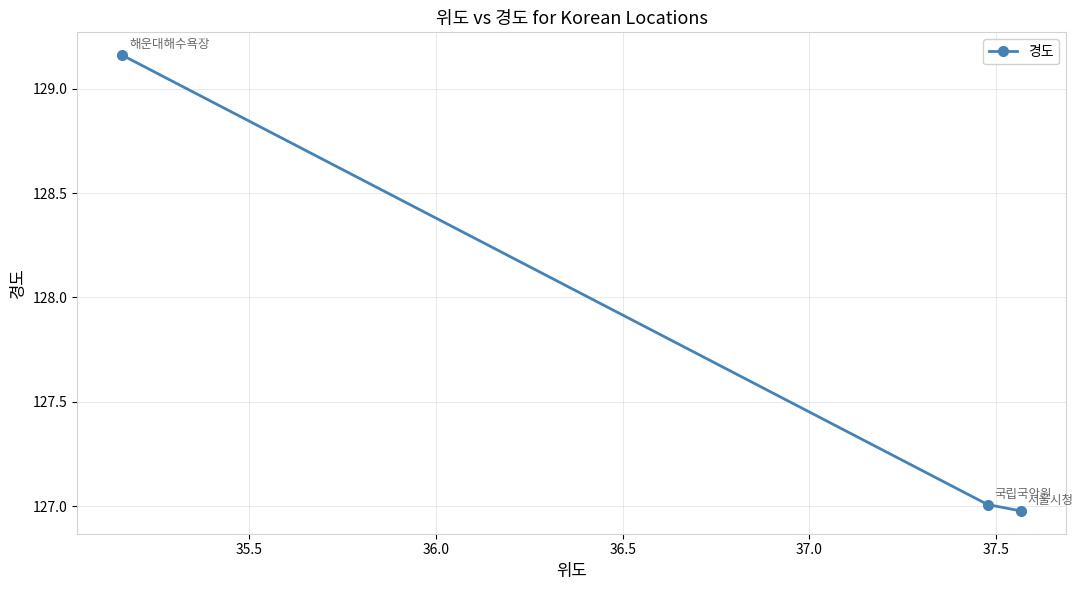

What is the value of the 3rd point from the left?

127.0